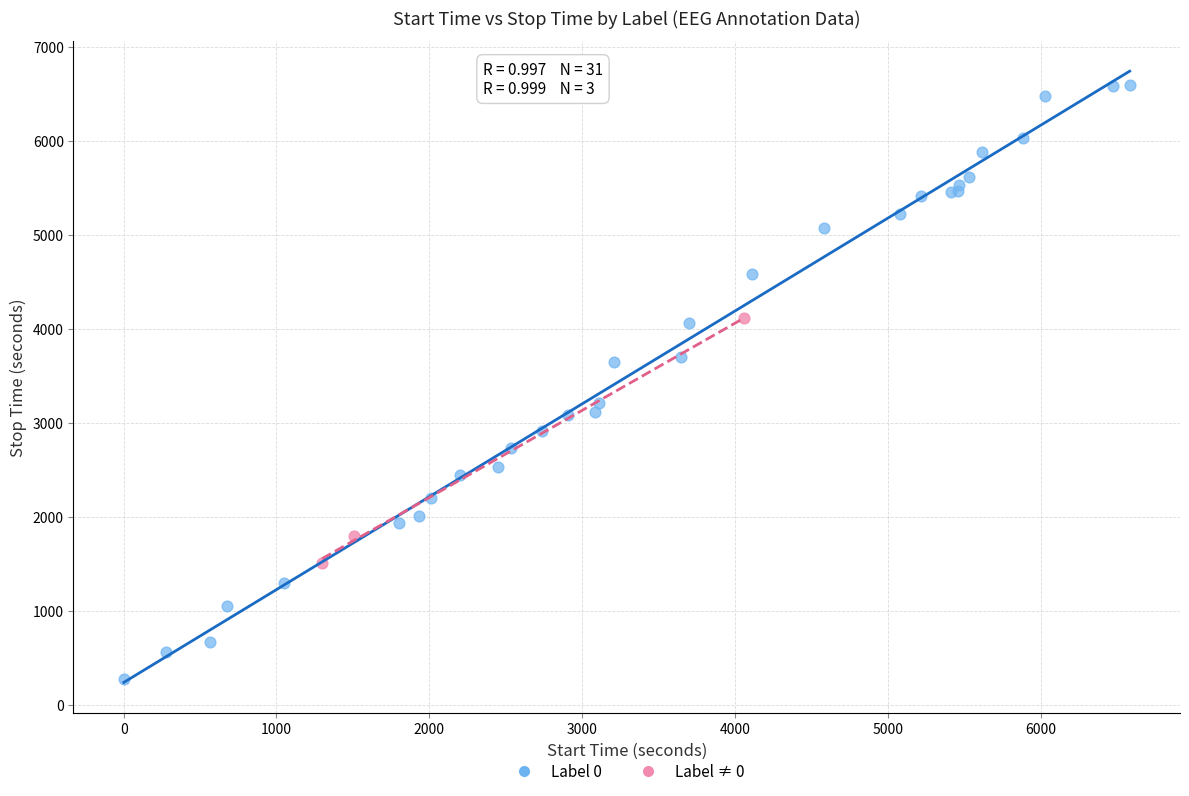

Which series reaches the maximum Y coordinate?

Label 0